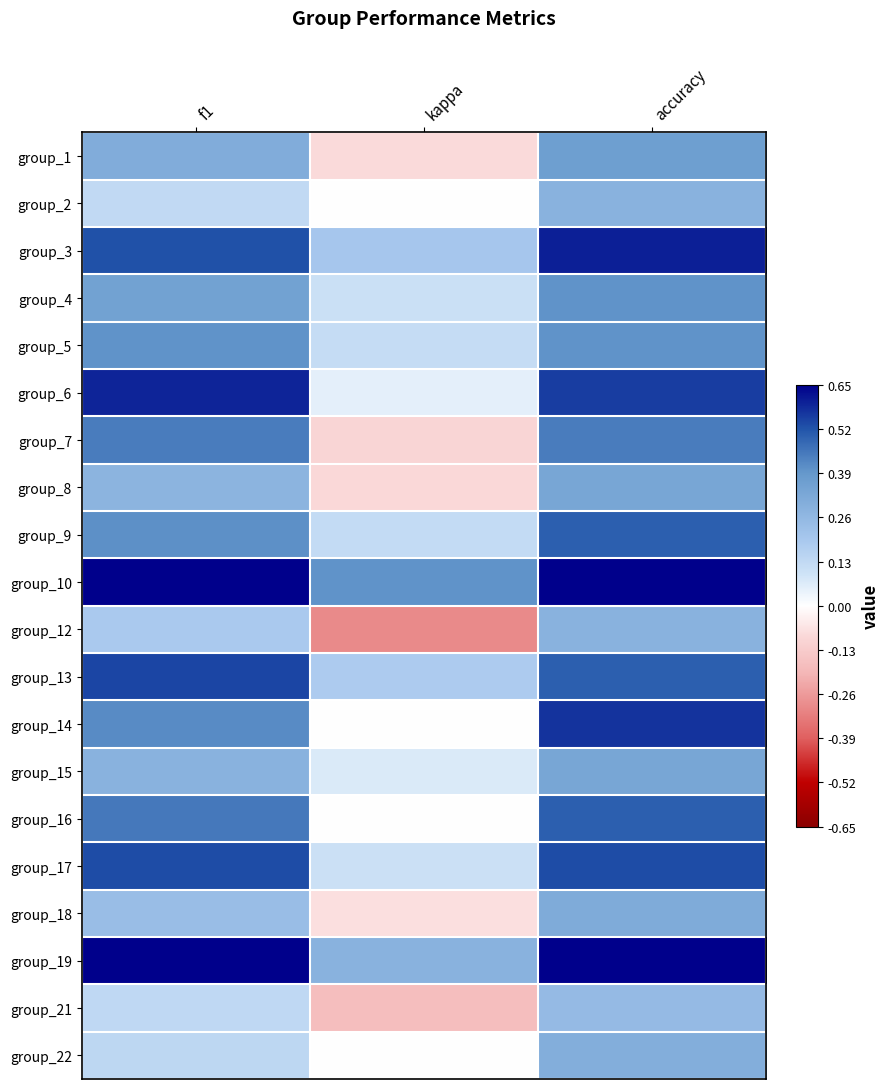

At how many categories does at least one series exceed 0?

3